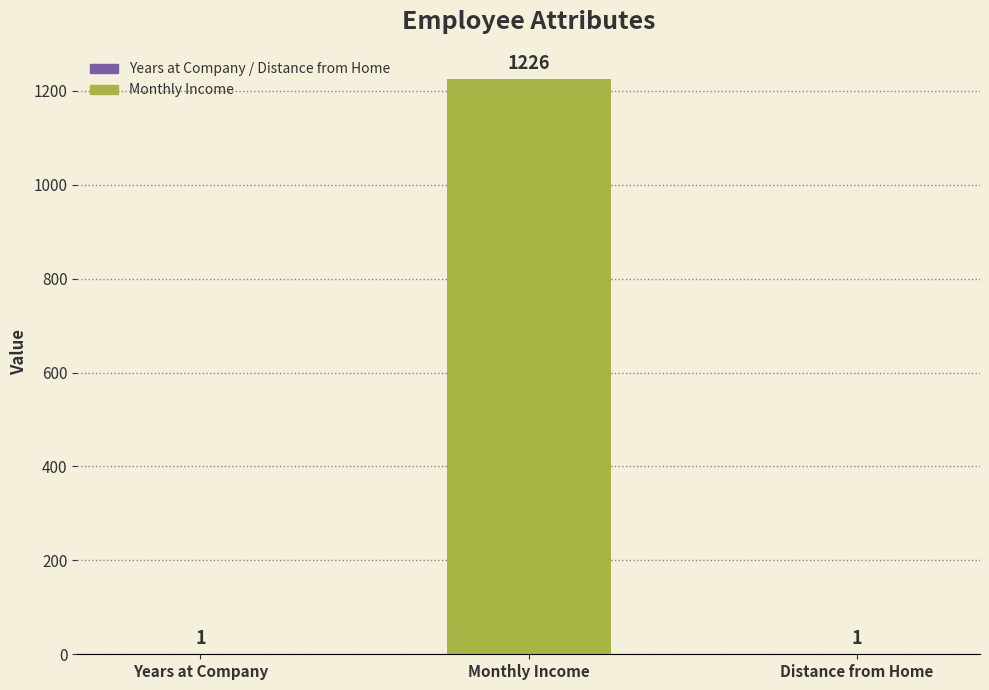

What is the change in value from Monthly Income to Distance from Home?

-1225